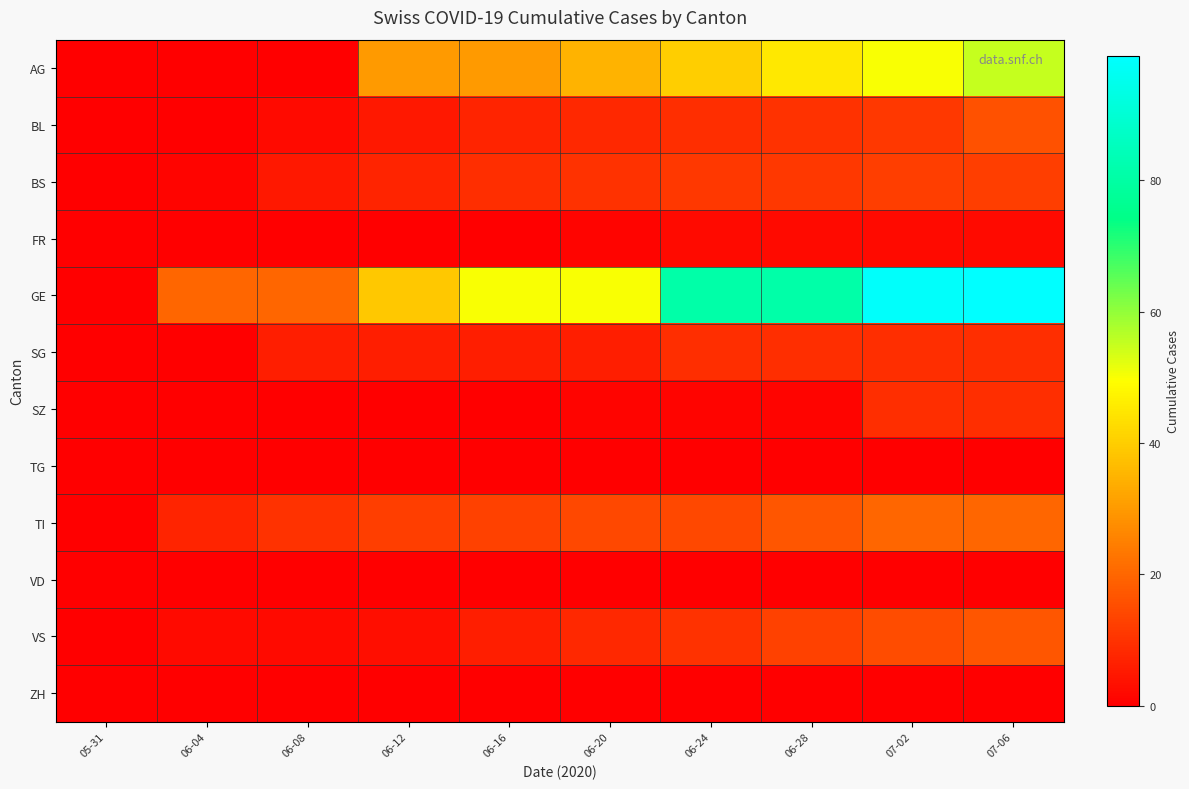

Which series has the largest total across all categories?

GE